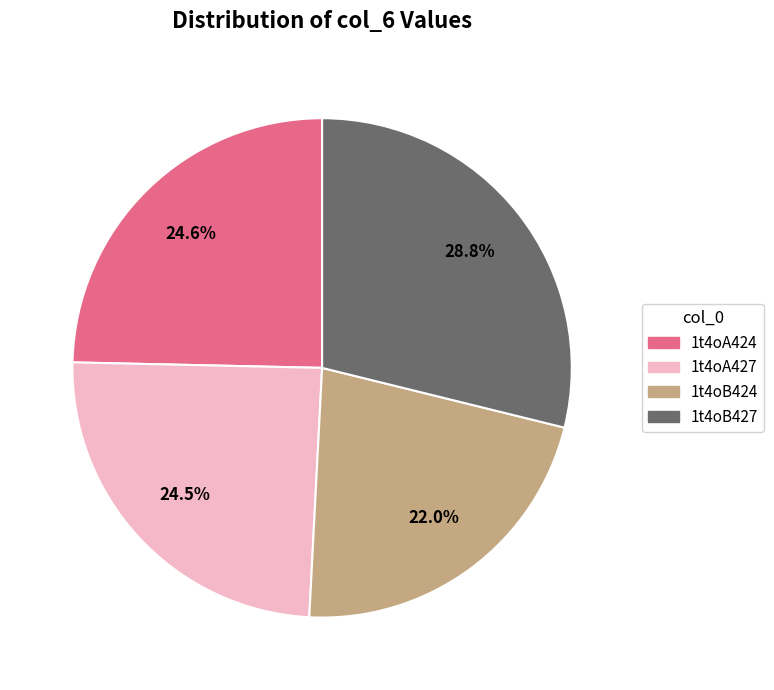

Does 1t4oA424 represent more than half of the total?

No